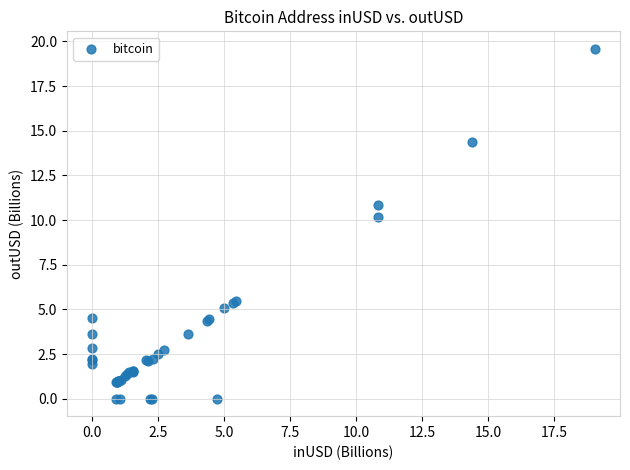

What Y value in the scatter plot is closest to 9?

10.1